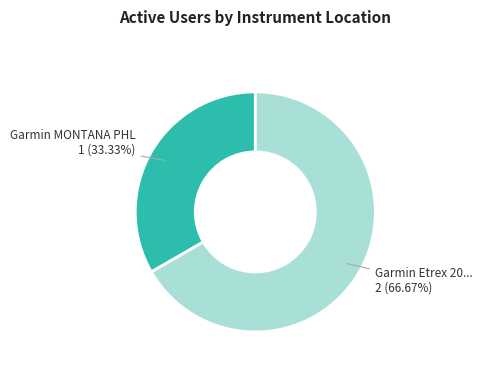

Does any single category account for the majority?

Yes